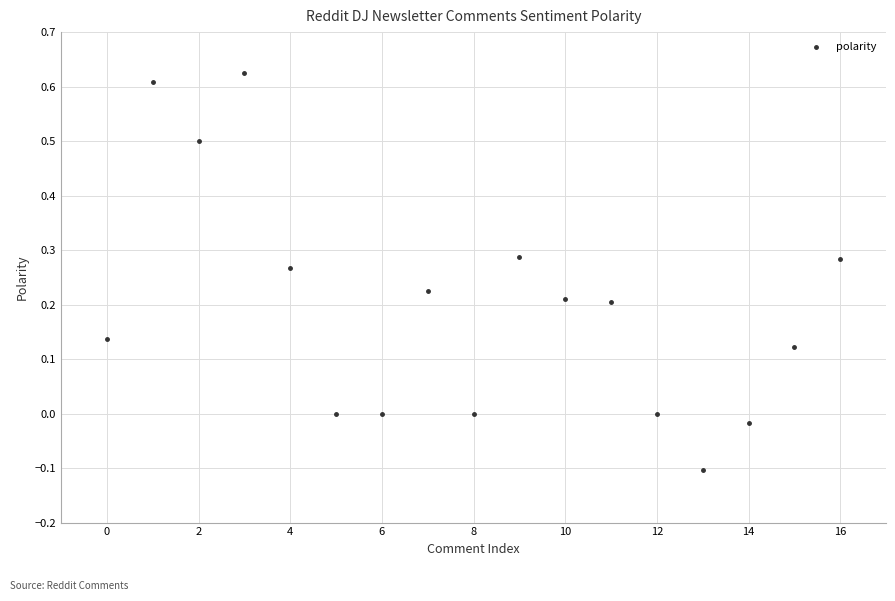

What is the range of Y values (max minus min)?

0.7